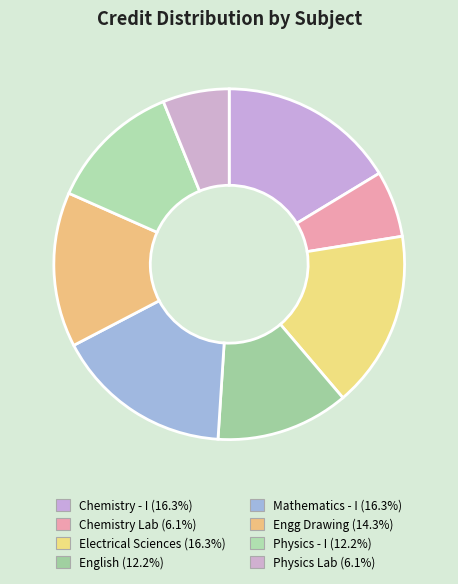

How many segments does this pie chart have?

8